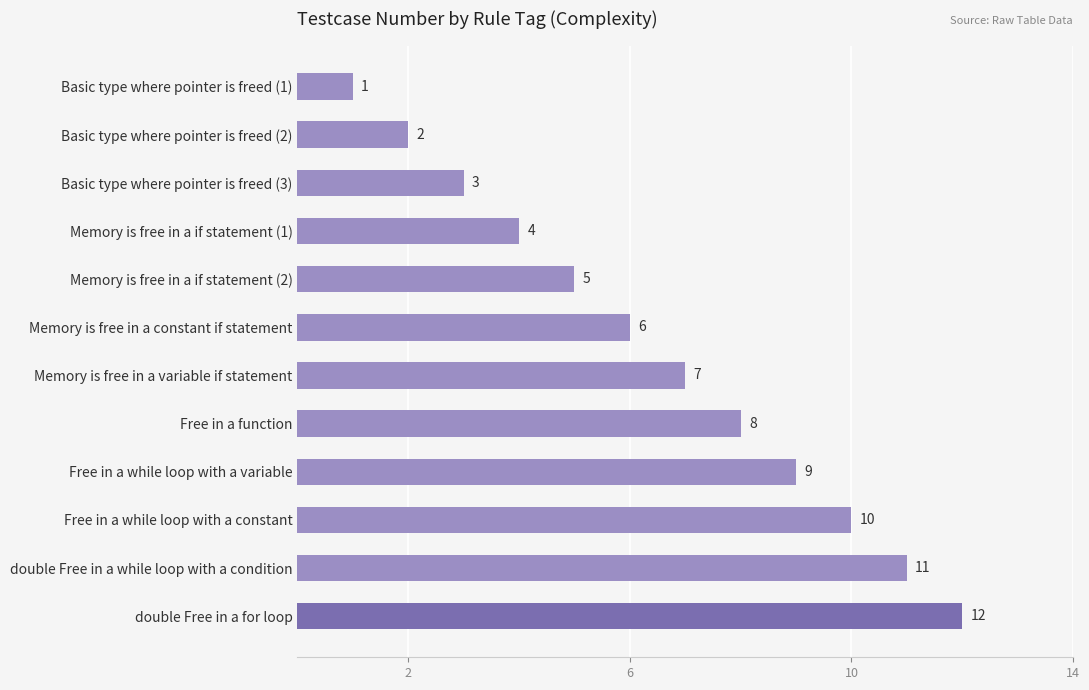

How many series are shown in this chart?

1